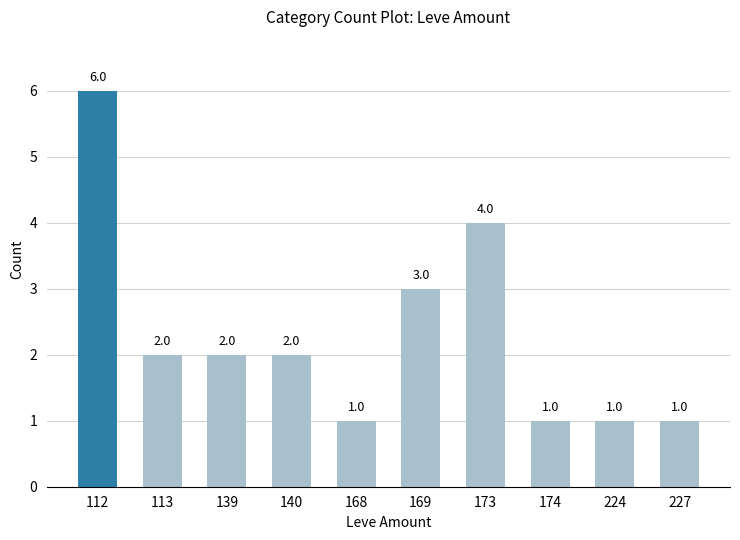

Reading left to right, what are all the values shown in this chart?

6	2	2	2	1	3	4	1	1	1